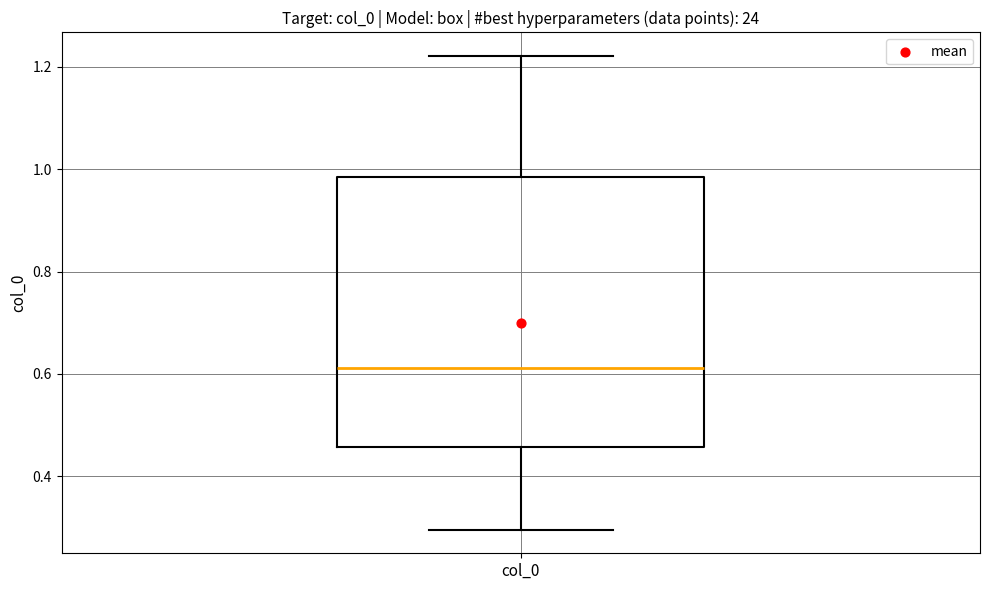

Read this box plot against the y-axis: the position of the median line, the range covered by the box, and the ends of both whiskers. The values are not printed on the chart, so give them approximately, as read against the axis.

median 0.62, box 0.46 to 0.98, whiskers 0.30 to 1.22